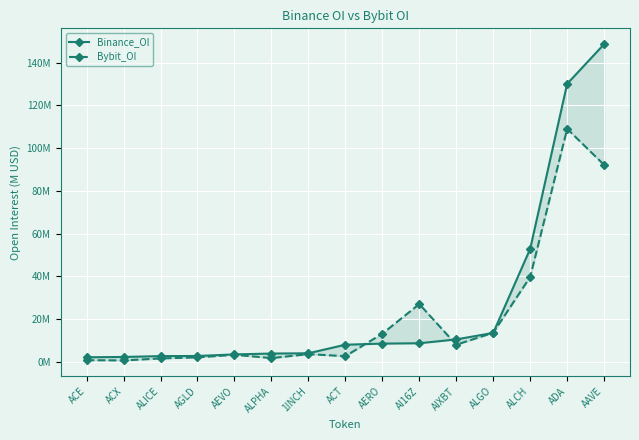

After their last crossing, which series has the higher values: Binance_OI or Bybit_OI?

Binance_OI